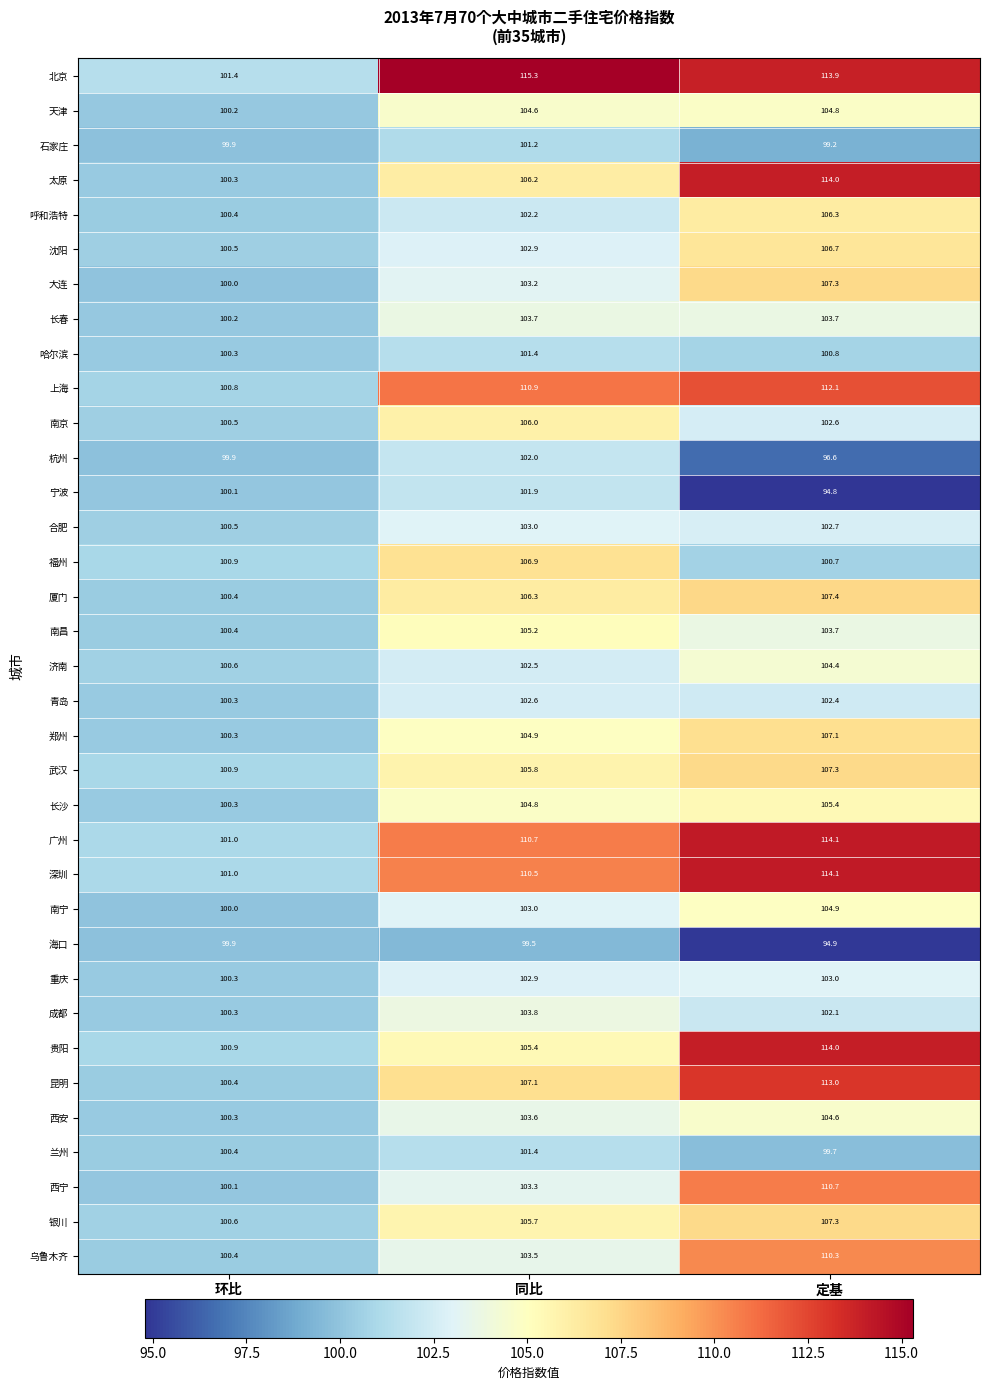

List the labels in order of 大连 value, smallest first.

环比, 同比, 定基